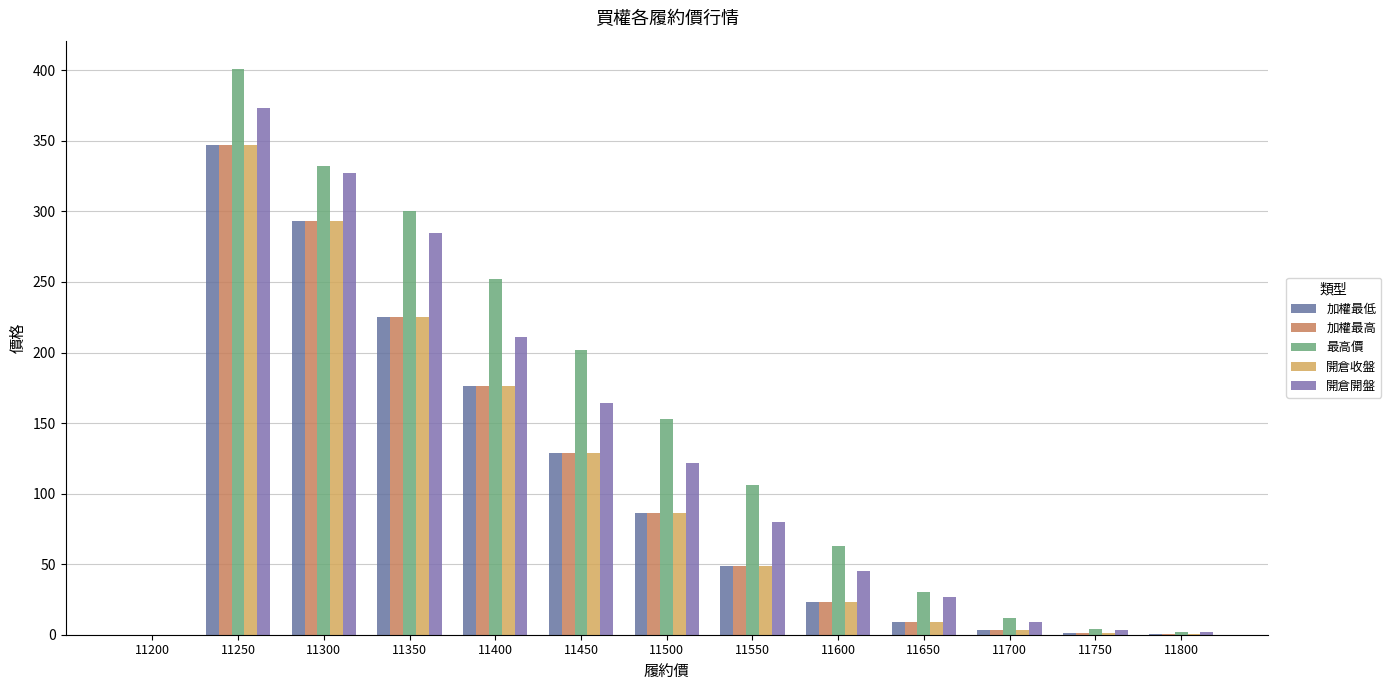

Are the bars horizontal?

No